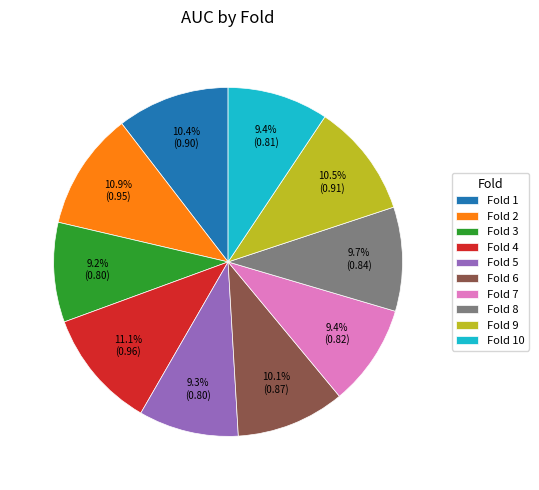

Is Fold 1 the majority of the pie?

No